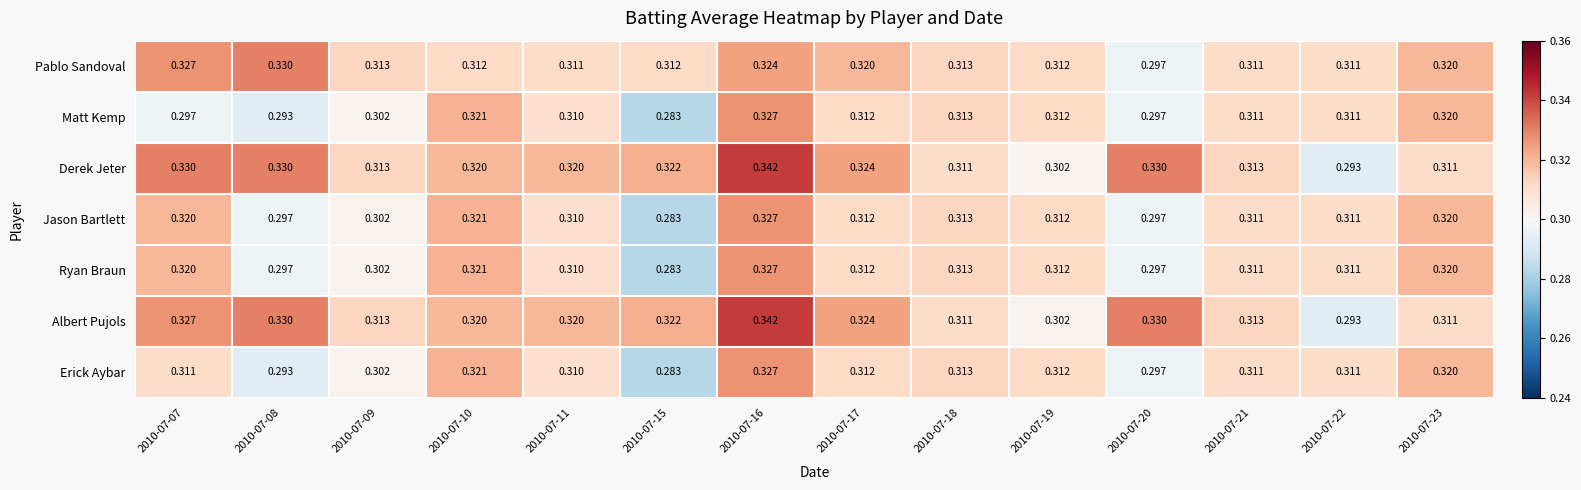

Which series has the largest total across all categories?

Derek Jeter